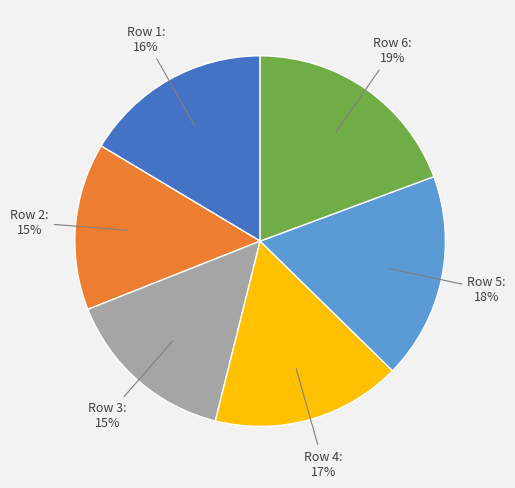

Count the number of slices in the pie.

6